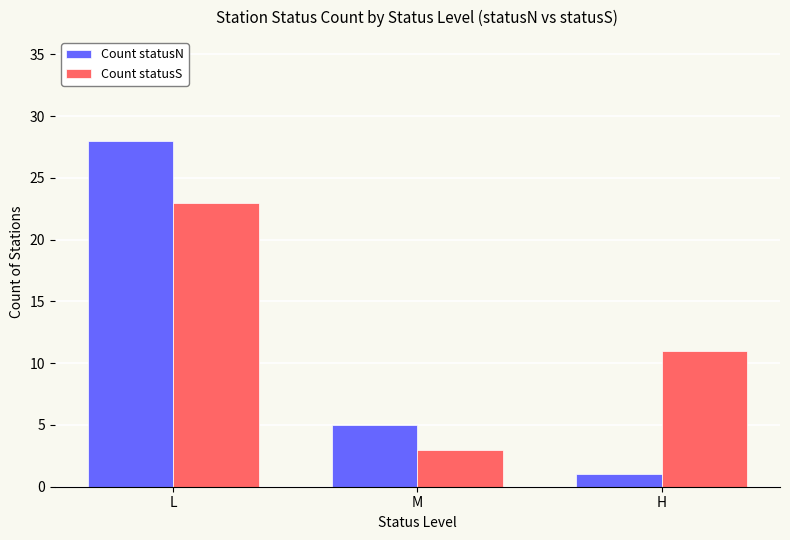

Are the bars horizontal?

No